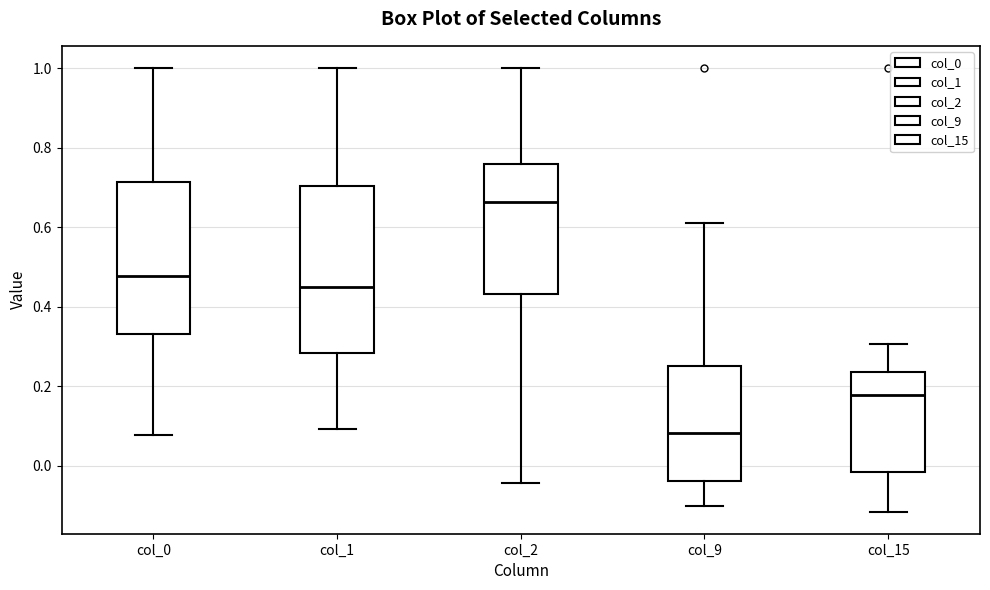

Reading left to right, transcribe this box plot: for each box, give where its median line is, the range the box spans, and where its two whiskers end, as read against the y-axis. The values are not printed on the chart, so give them approximately, as read against the axis.

col_0: median 0.48, box 0.34 to 0.72, whiskers 0.08 to 1.00
col_1: median 0.44, box 0.28 to 0.70, whiskers 0.10 to 1.00
col_2: median 0.66, box 0.44 to 0.76, whiskers -0.04 to 1.00
col_9: median 0.08, box -0.04 to 0.26, whiskers -0.10 to 0.62
col_15: median 0.18, box -0.02 to 0.24, whiskers -0.12 to 0.30